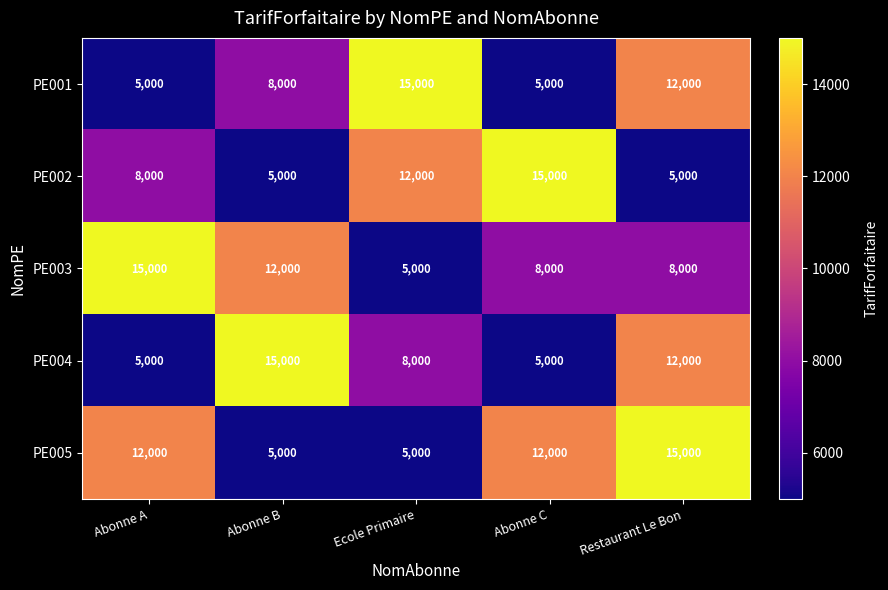

How many data points does each series have?

5